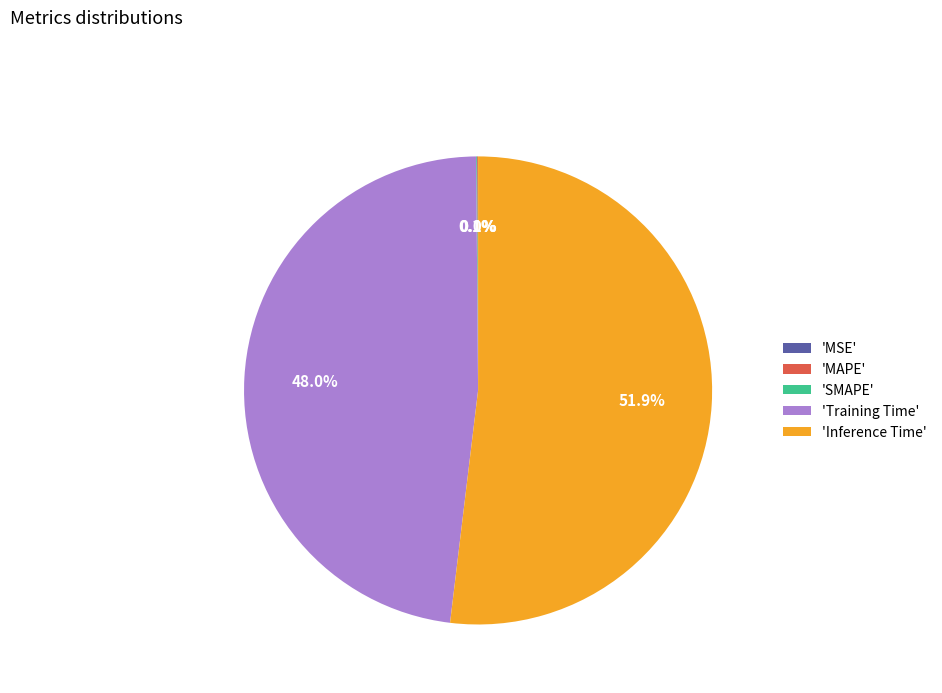

To the nearest percent, what is the difference between the largest and smallest slice percentages?

52%